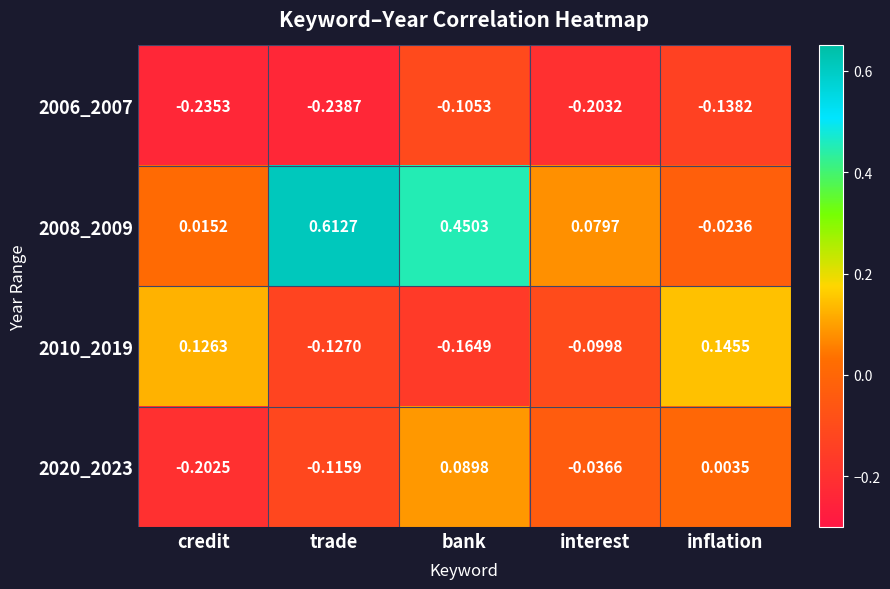

Which series changed the most between trade and interest?

2008_2009